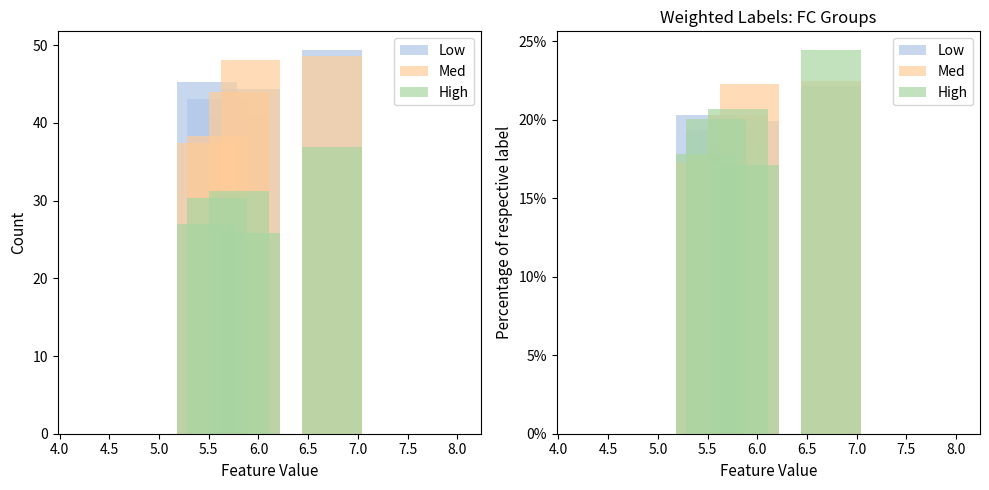

What value does the High series have at 5.0?

17.1